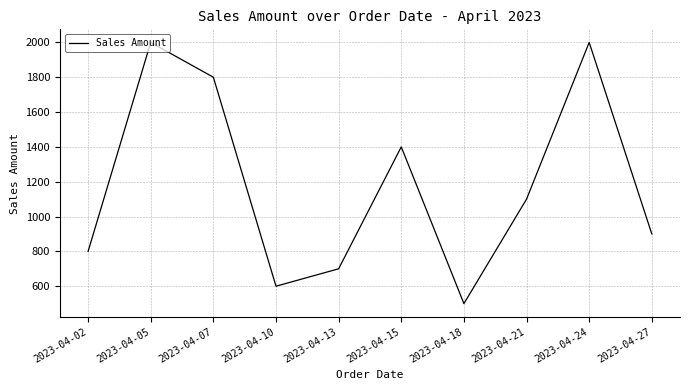

True or false: the data has more than 0 interior local peaks.

True